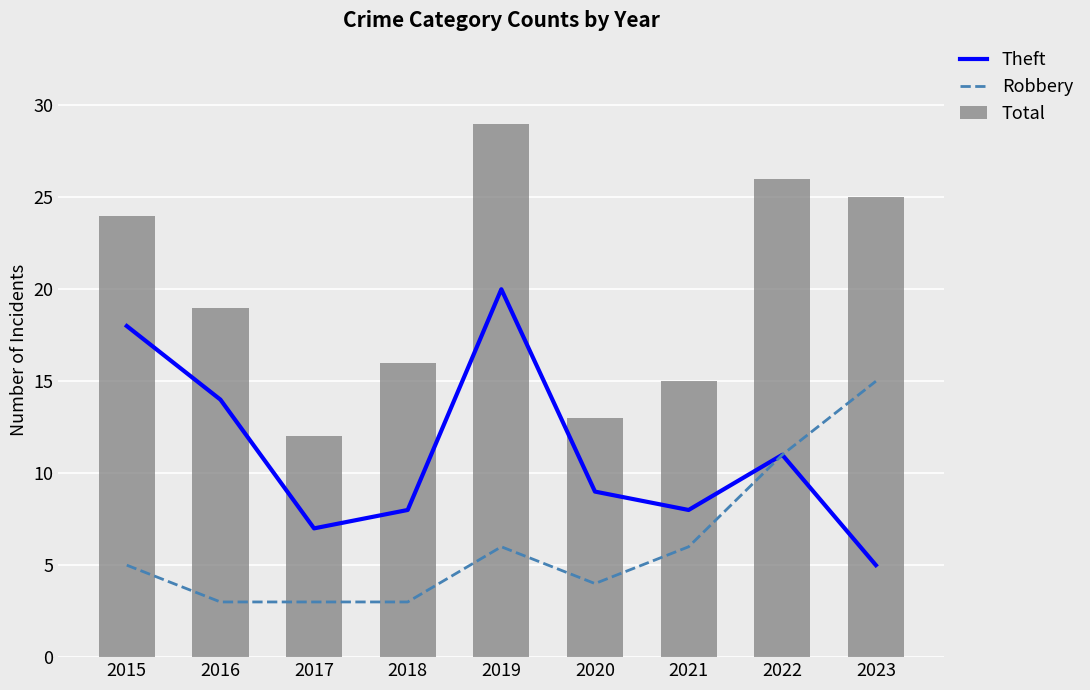

At which category does the chart reach its minimum across all series?

2016